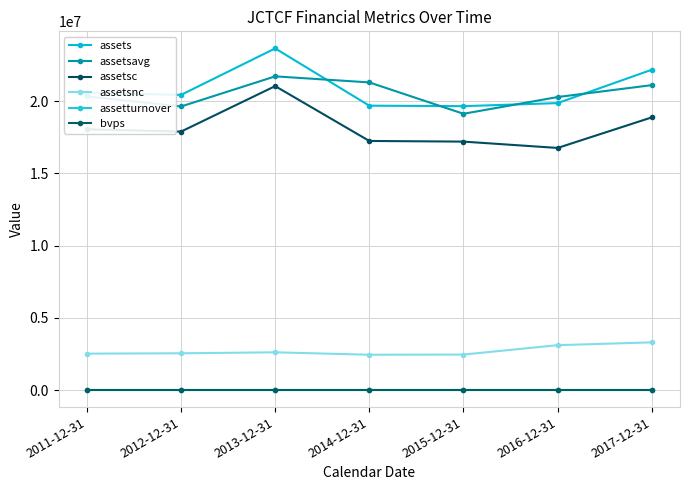

At how many categories does at least one series exceed 1944015?

7